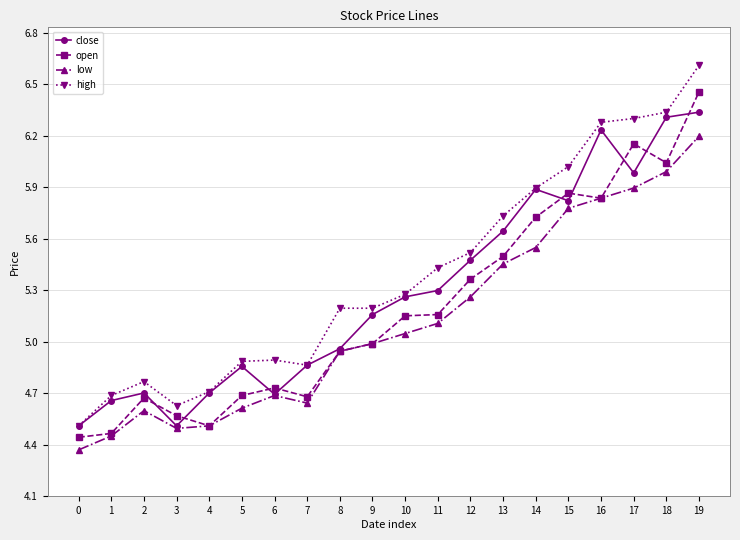

Is it true that low equals 5.8 at 16?

True